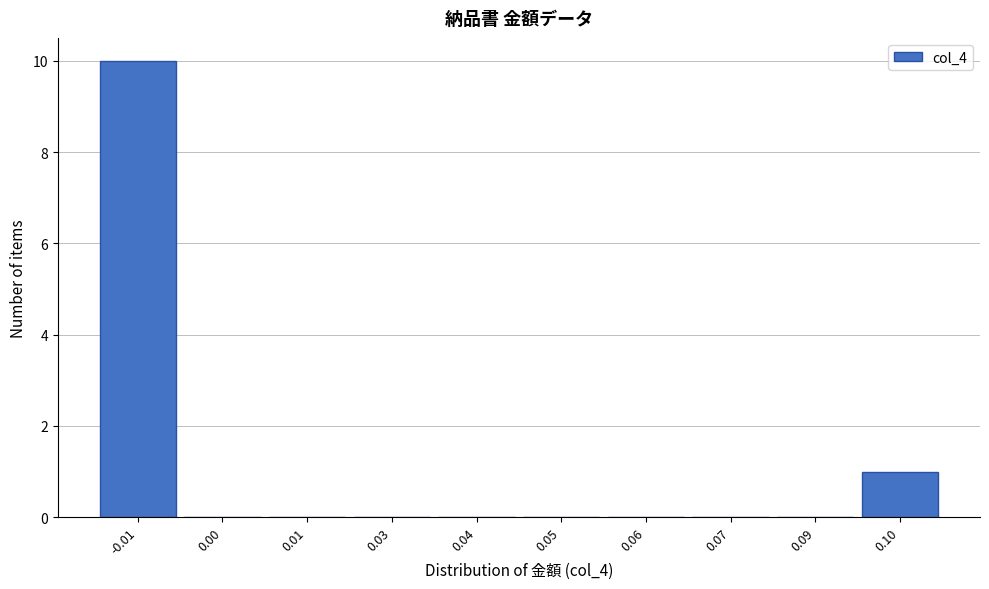

Reading right to left, list all the values displayed in this chart.

0.10=1	0.09=0	0.07=0	0.06=0	0.05=0	0.04=0	0.03=0	0.01=0	0.00=0	-0.01=10